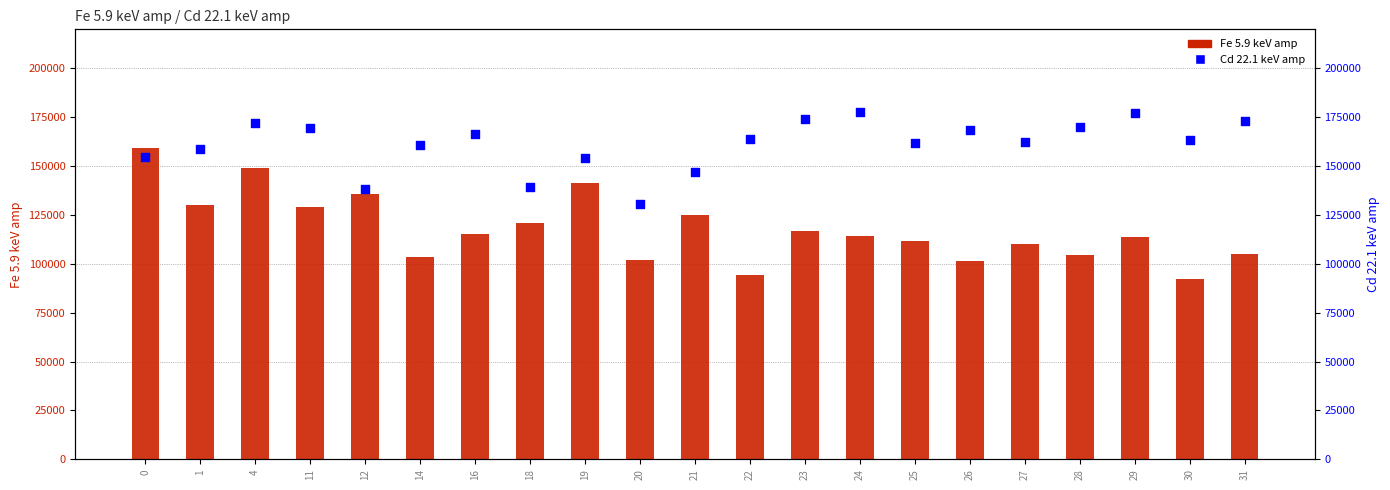

Which series has the widest spread of Y values?

Fe 5.9 keV amp